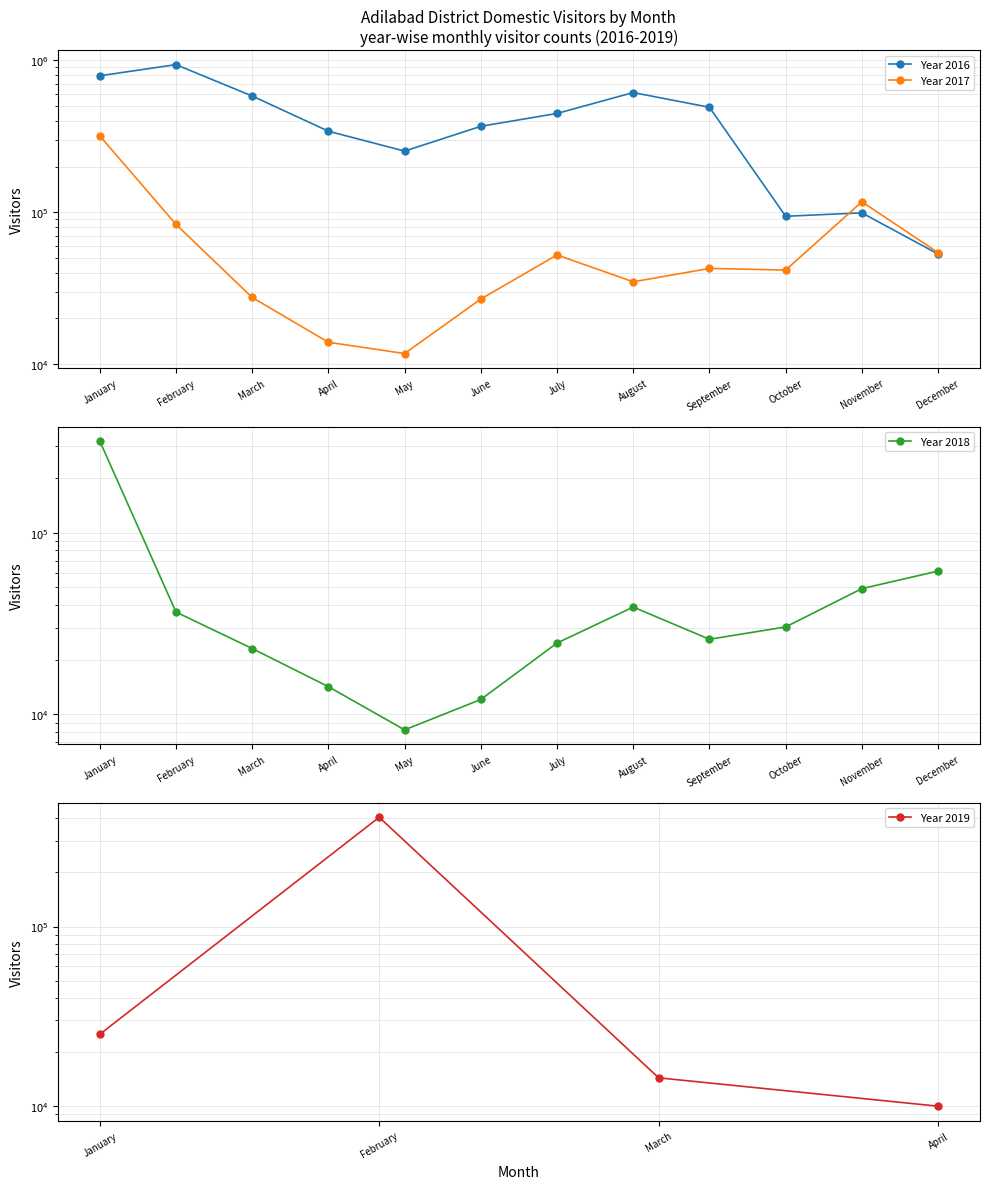

What is the highest value of the 2018 series?

320356